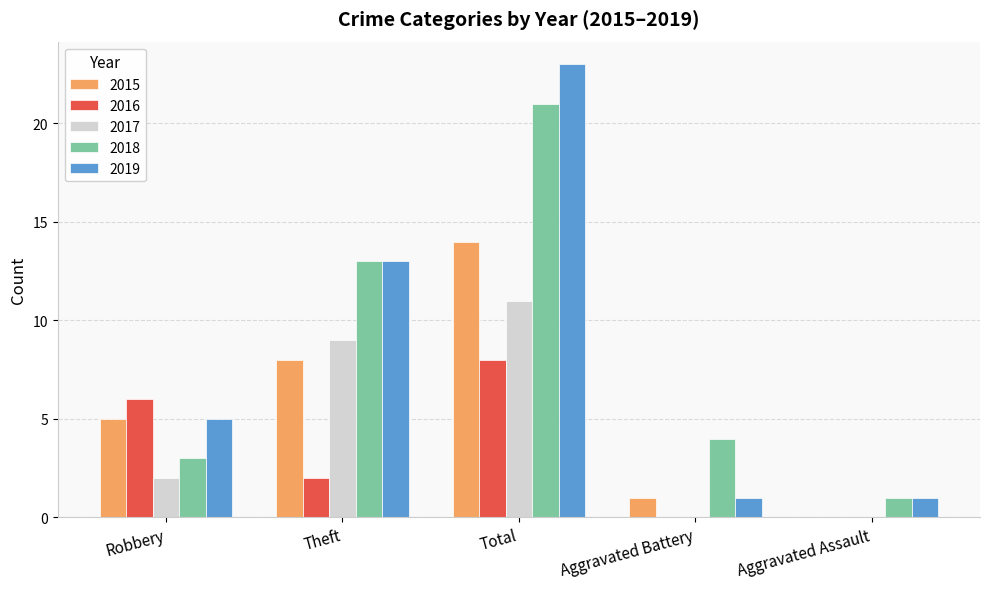

Does the chart contain stacked bars?

No